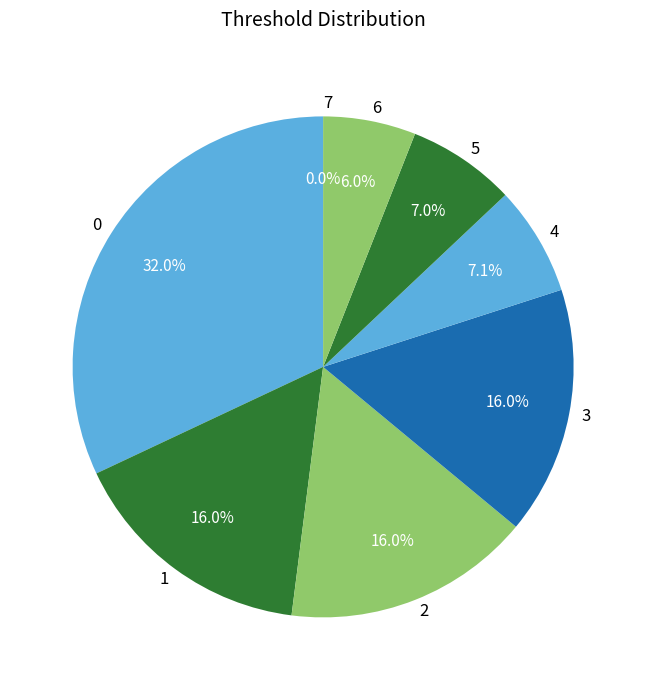

Do 0 and 5 together represent more than half of the pie?

No